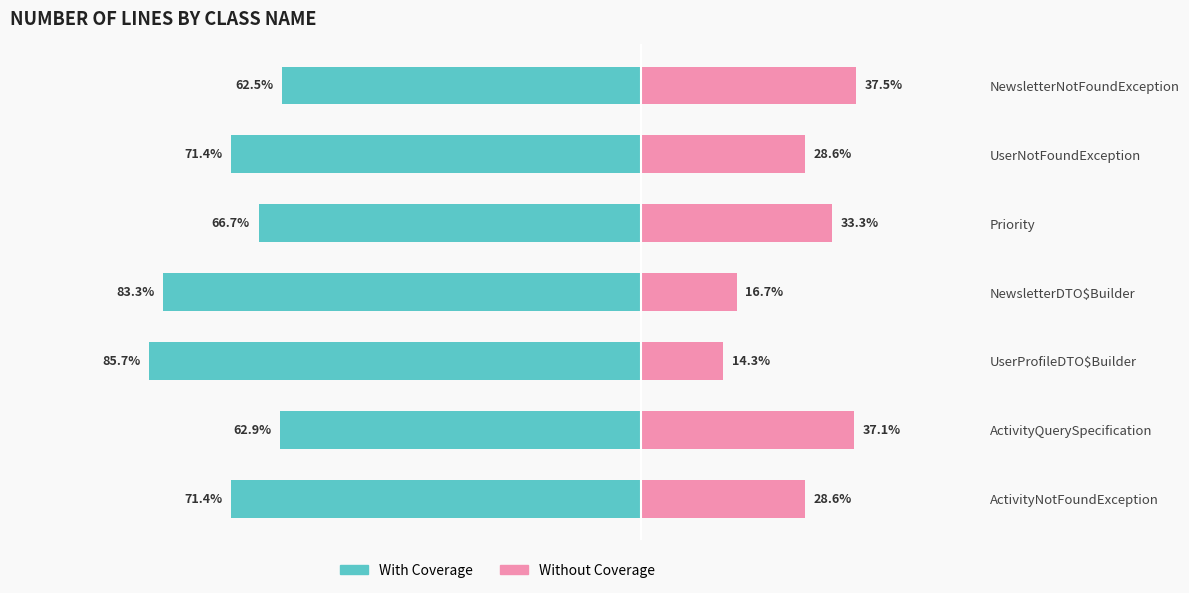

What is the average value of the Without Coverage series?

28.0